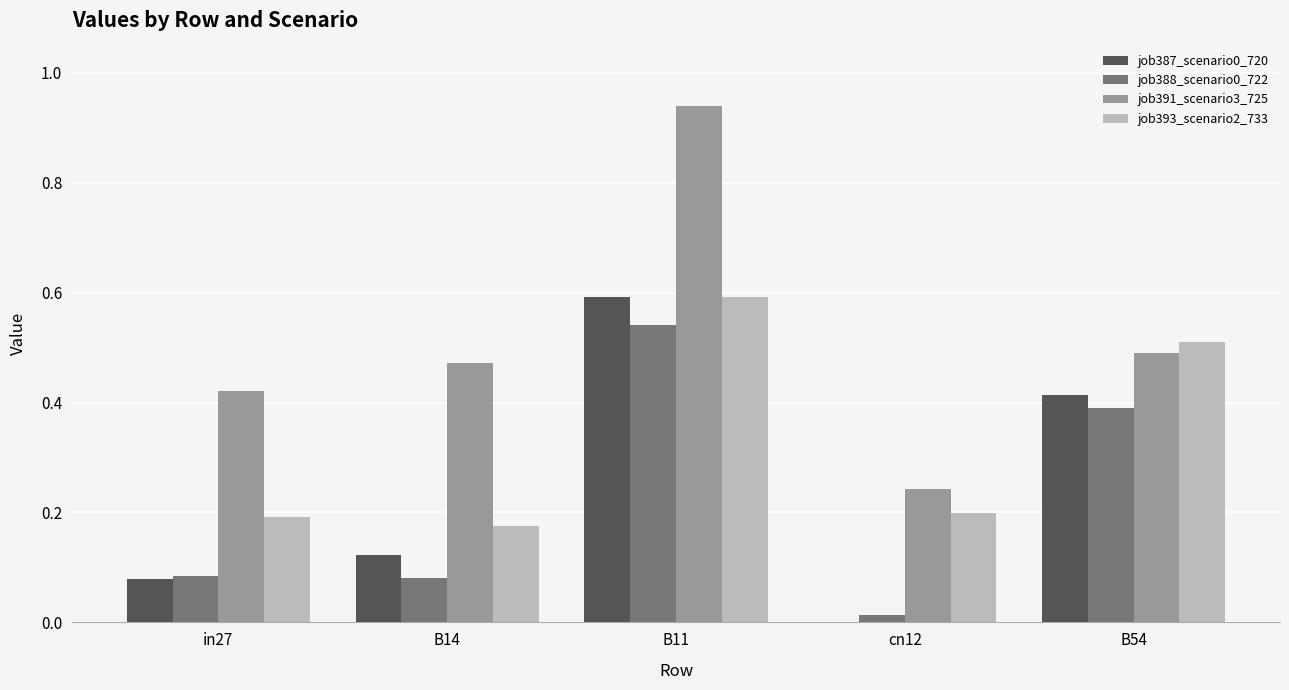

Which category has the highest value in the job391_scenario3_725 series?

B11